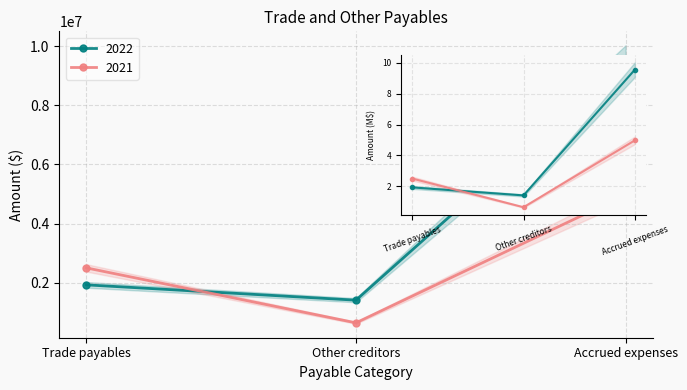

At Trade payables, list the series in order from smallest to largest.

2021, 2022